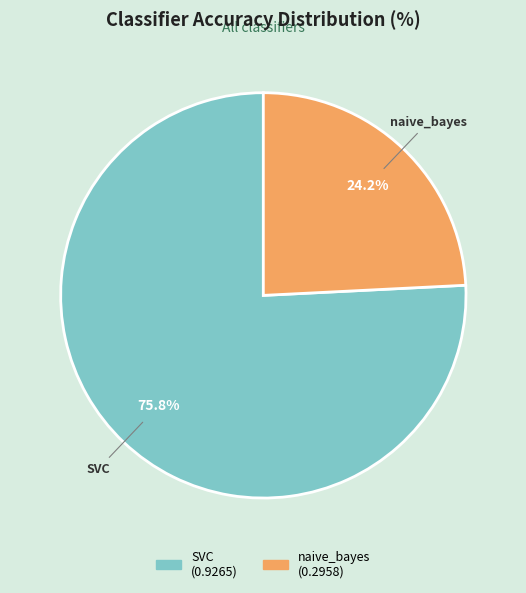

What percentage do naive_bayes and SVC together represent?

100.0%